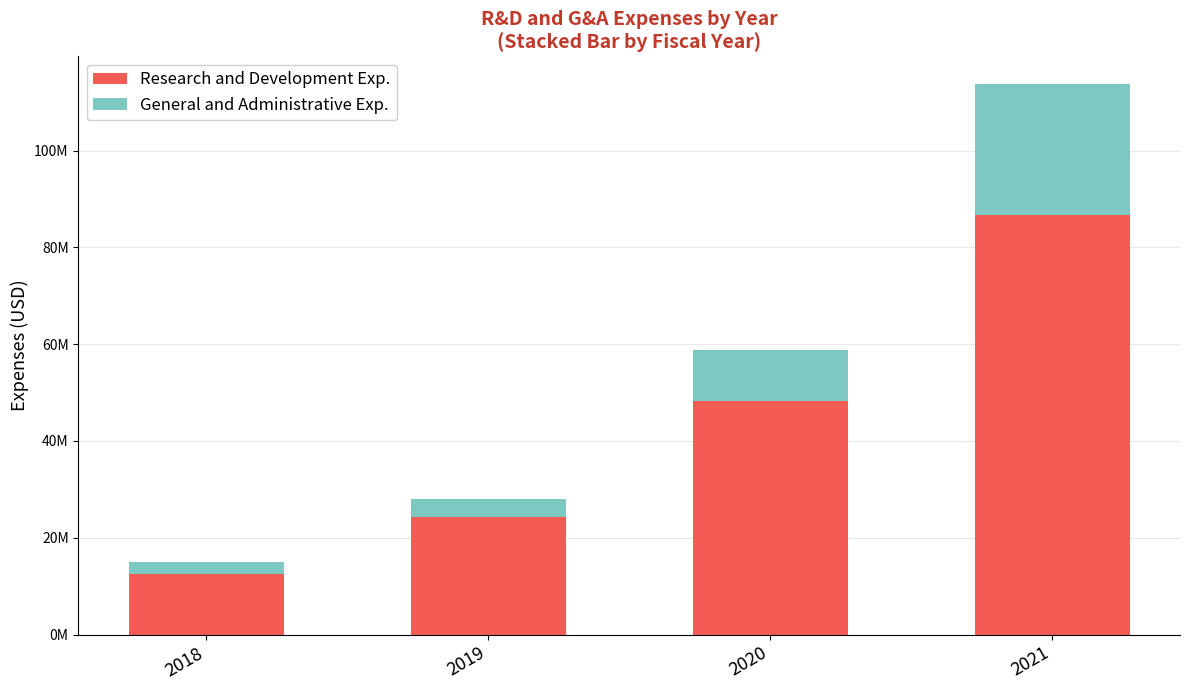

What are all the series names shown in the legend?

Research and Development Exp., General and Administrative Exp.